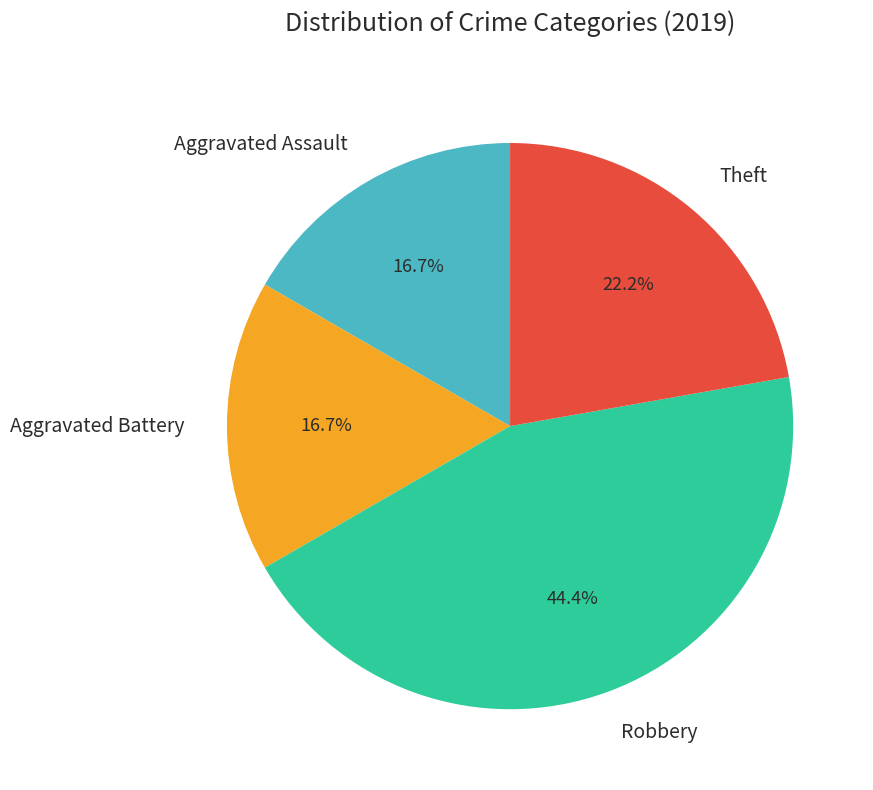

How many slices are in this pie chart?

4